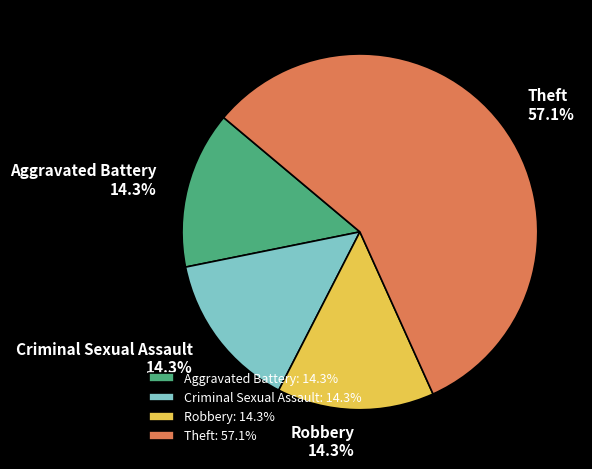

Is the sum of Aggravated Battery and Robbery greater than half?

No